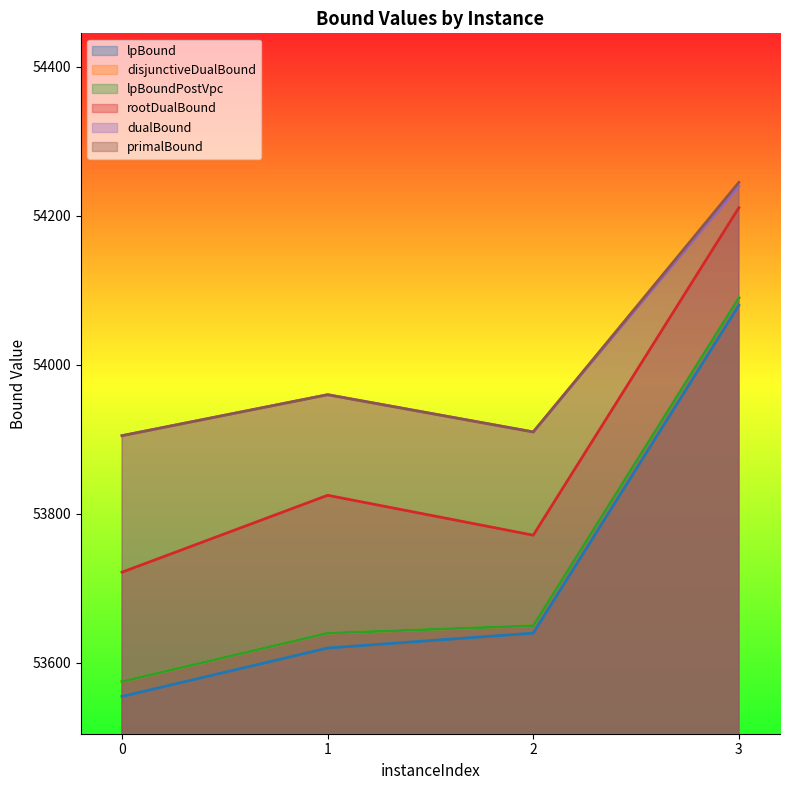

What is the difference between the rootDualBound values at 2 and 0?

49.6